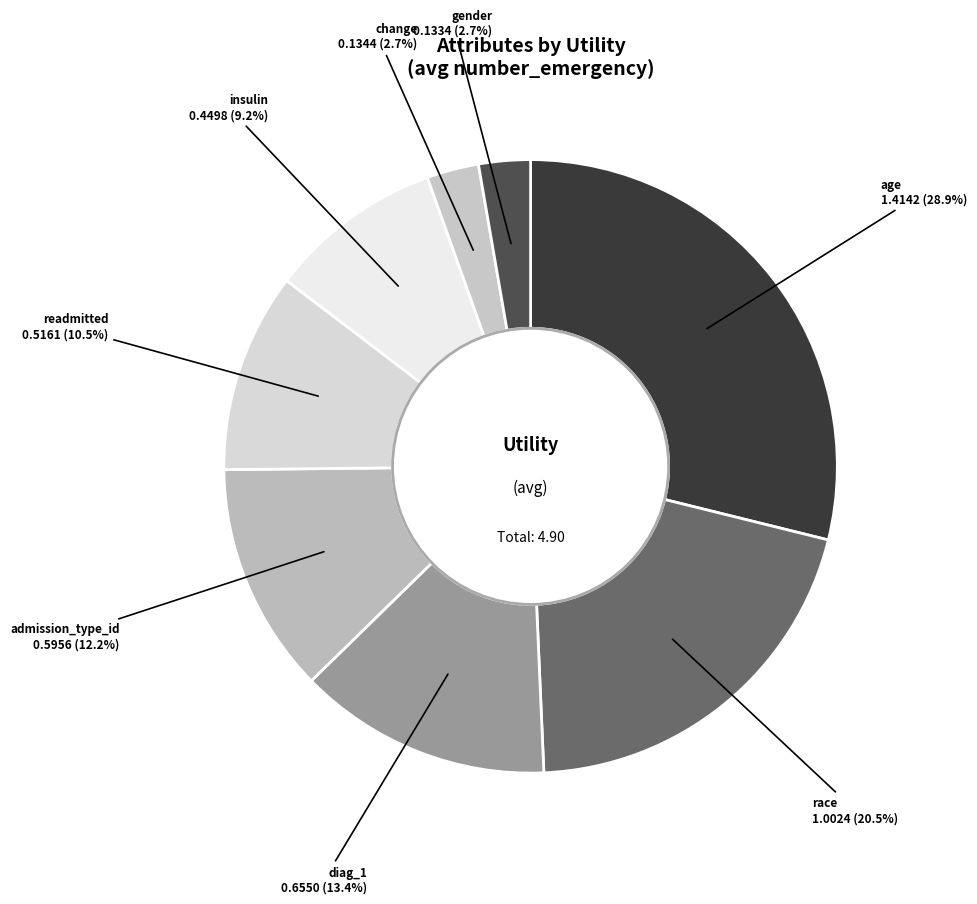

Is there any slice that represents more than half of the pie?

No